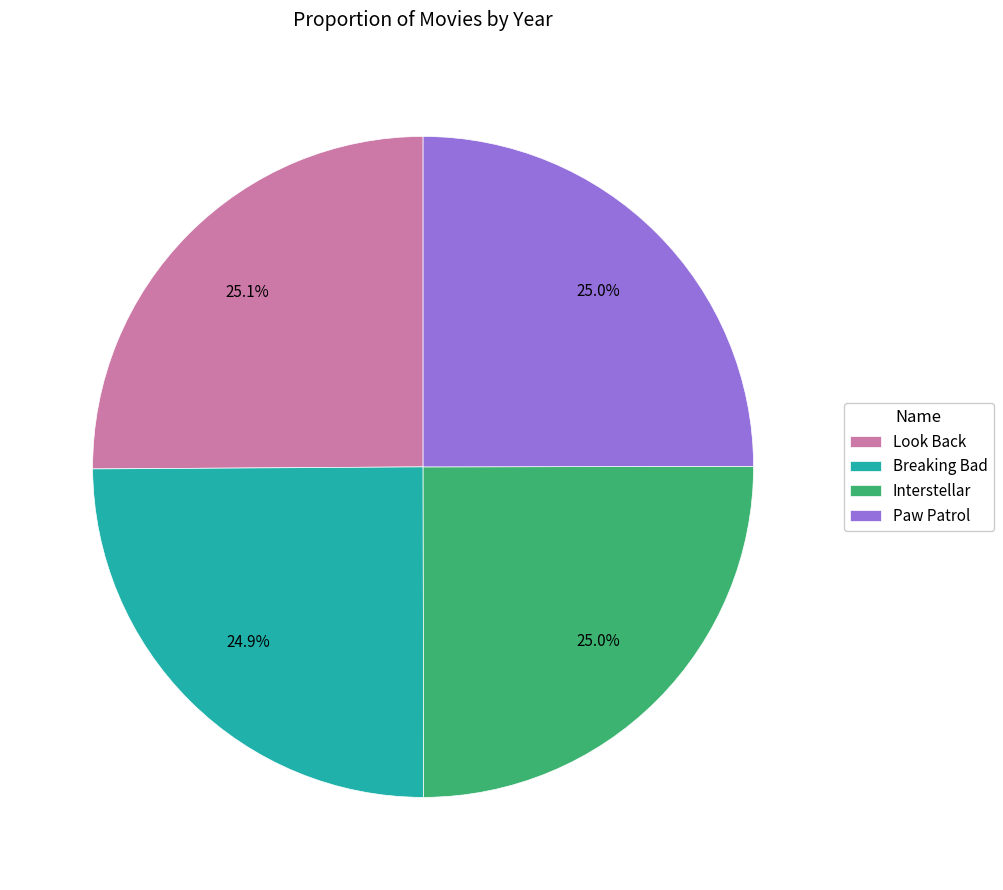

How many segments does this pie chart have?

4